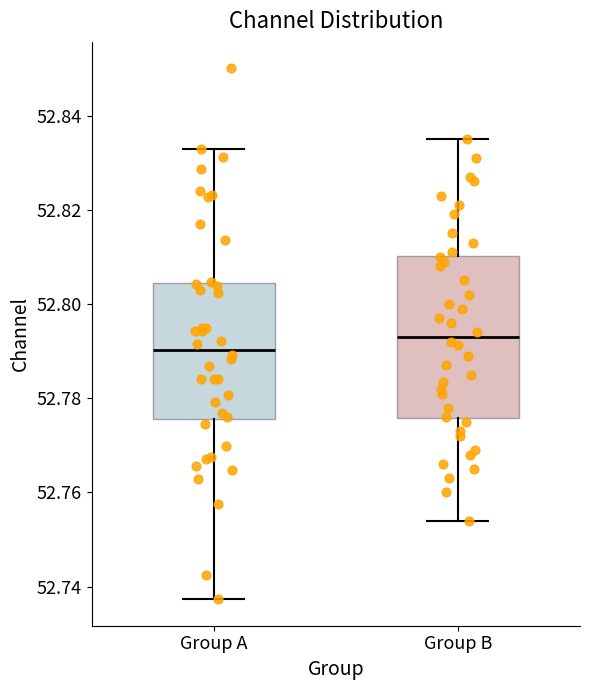

Reading left to right, read every box against the y-axis: the position of its median line, the range the box covers, and the ends of its whiskers. The values are not printed on the chart, so give them approximately, as read against the axis.

Group A: median 52.790, box 52.776 to 52.804, whiskers 52.738 to 52.832
Group B: median 52.794, box 52.776 to 52.810, whiskers 52.754 to 52.836